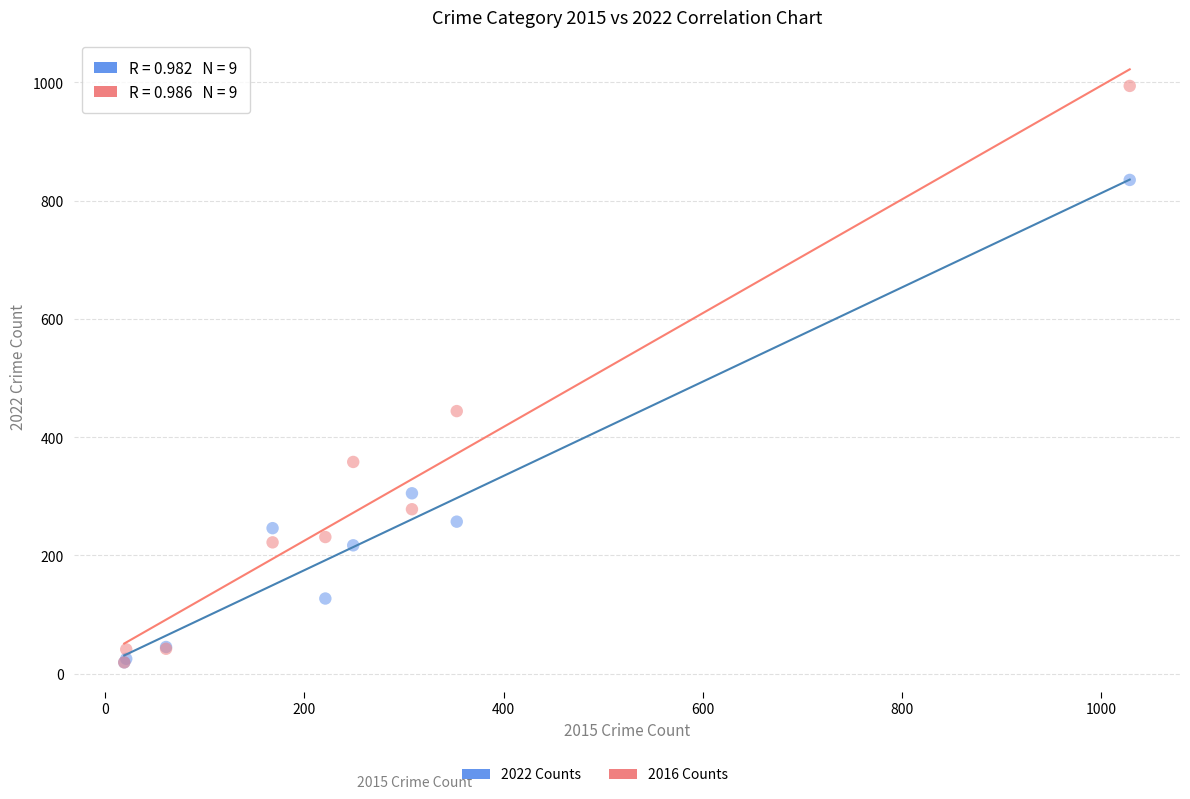

In the 2016 Counts series, what Y value is closest to 506?

444